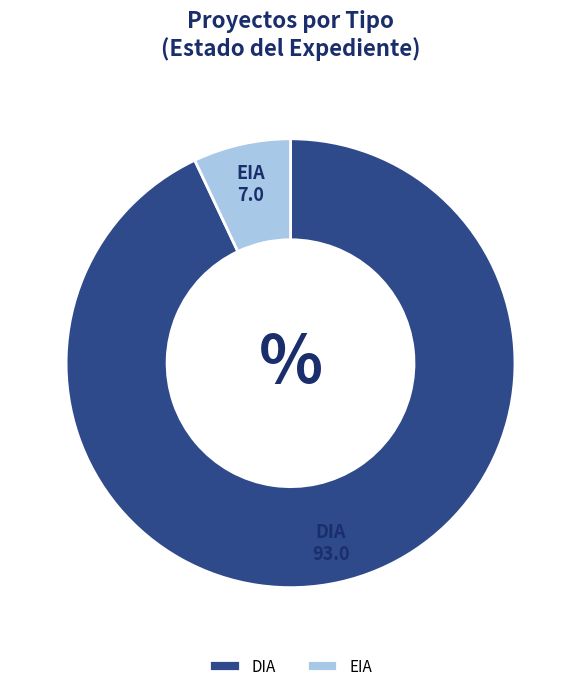

The EIA slice represents 7% of the pie. True or false?

True